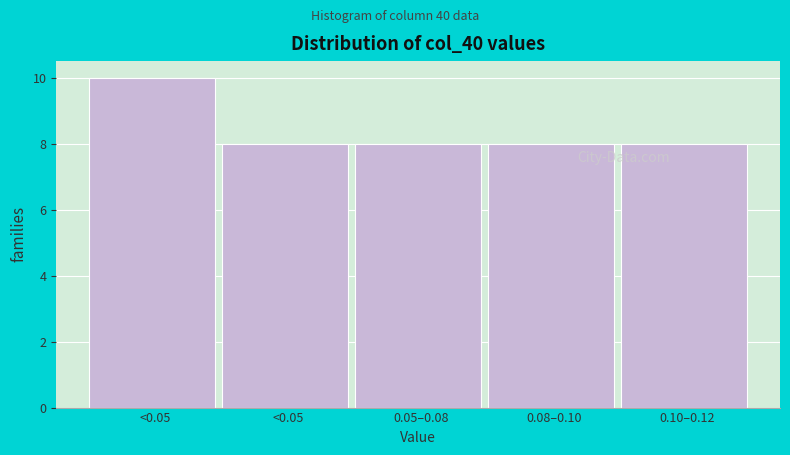

How many bars are there in total?

5